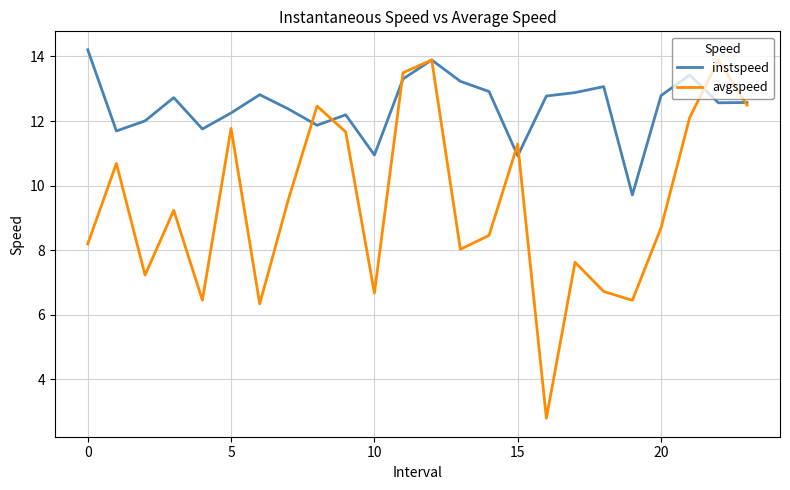

Which series has the widest spread of values?

avgspeed